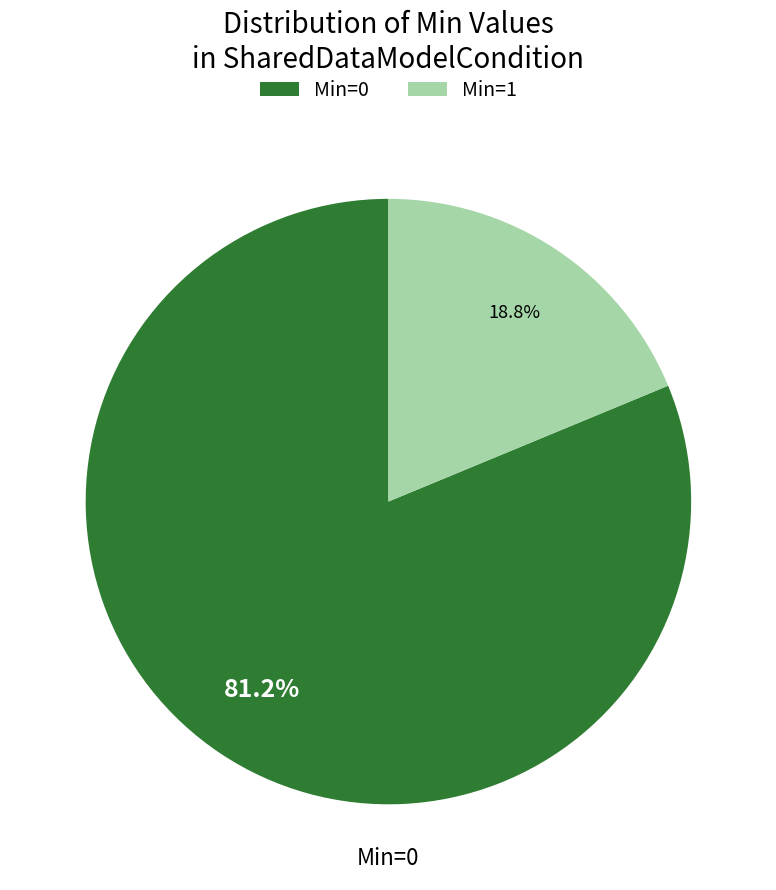

Is there any slice that represents more than half of the pie?

Yes